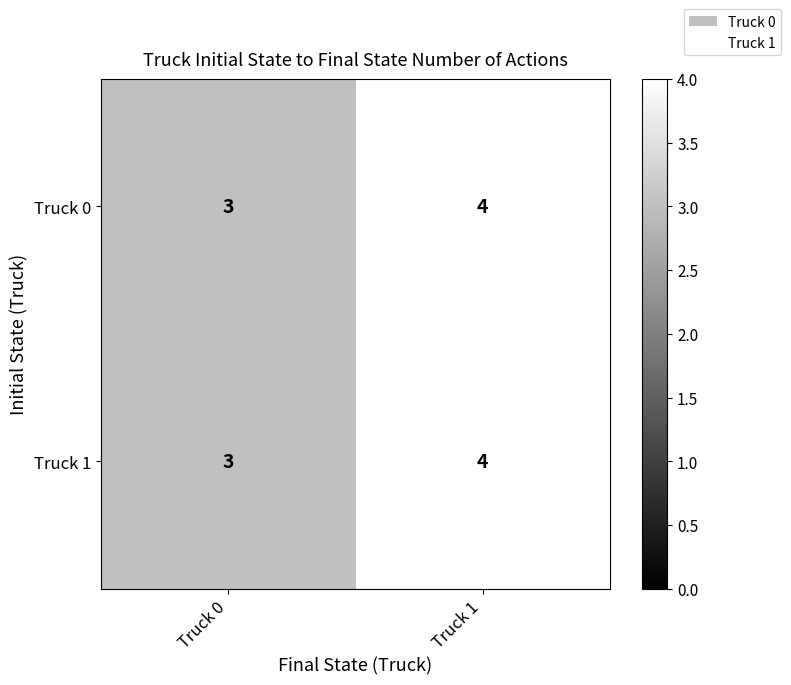

The Truck 1 series shows 3 at Truck 1. True or false?

False